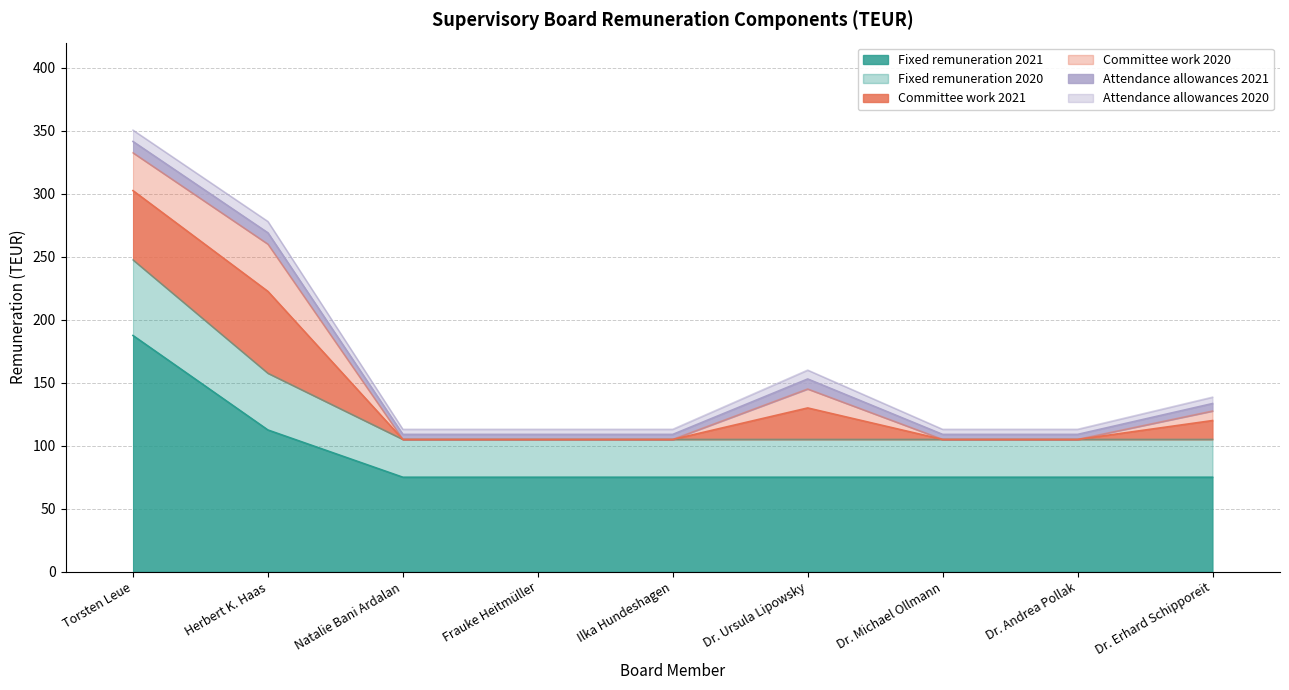

What is the label of the 6th point from the right?

Frauke Heitmüller